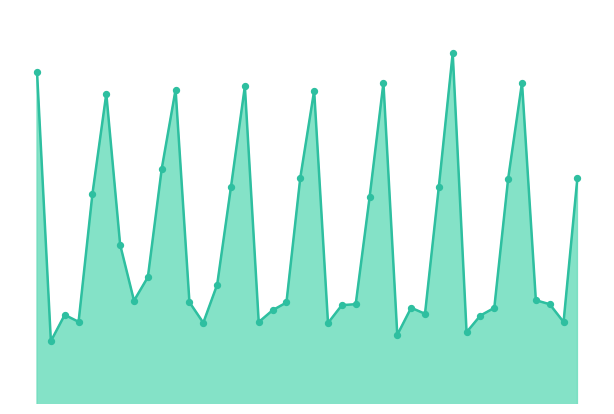

Is this an area chart (filled region under the line)?

Yes